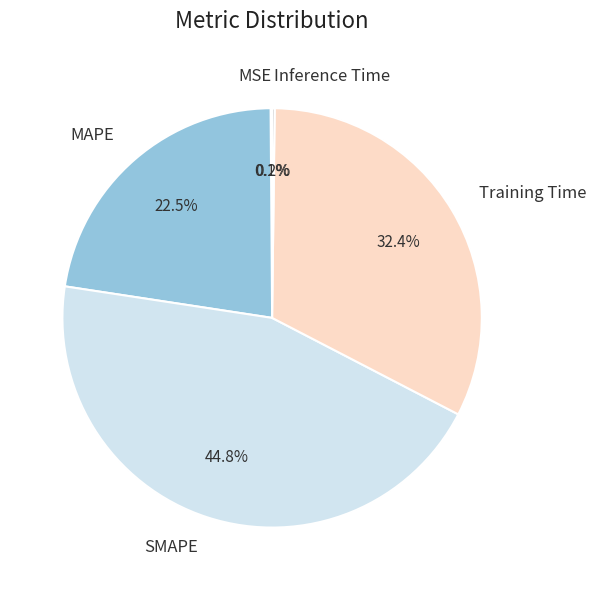

To the nearest percent, what portion does SMAPE represent?

45%